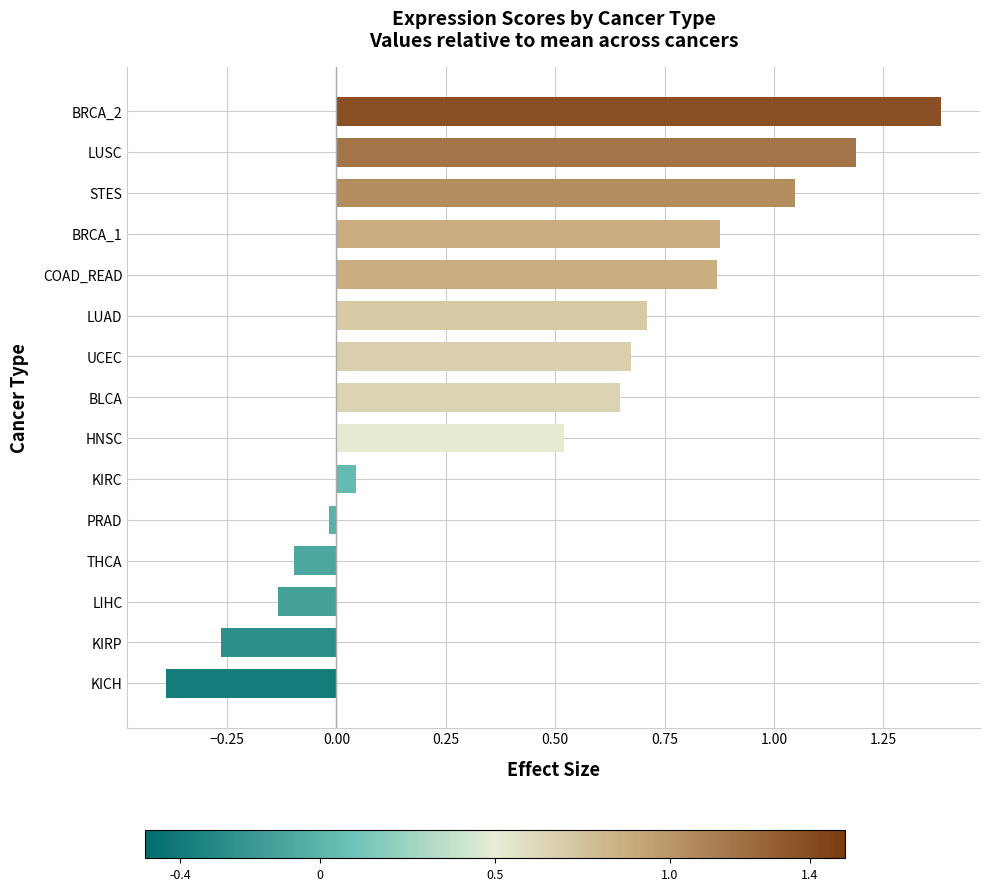

Which label corresponds to the smallest value in the chart?

KICH